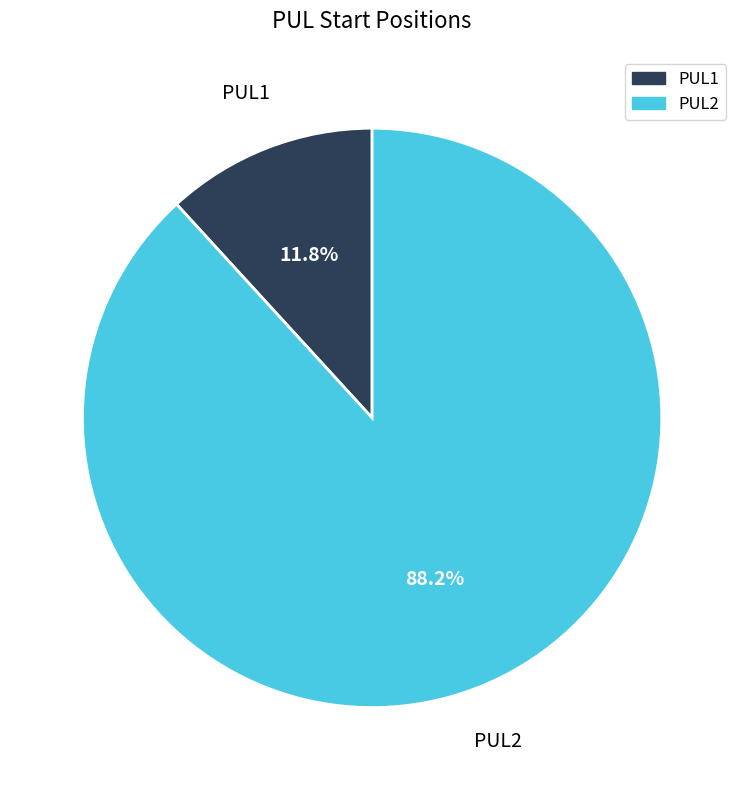

Which slice is the largest?

PUL2